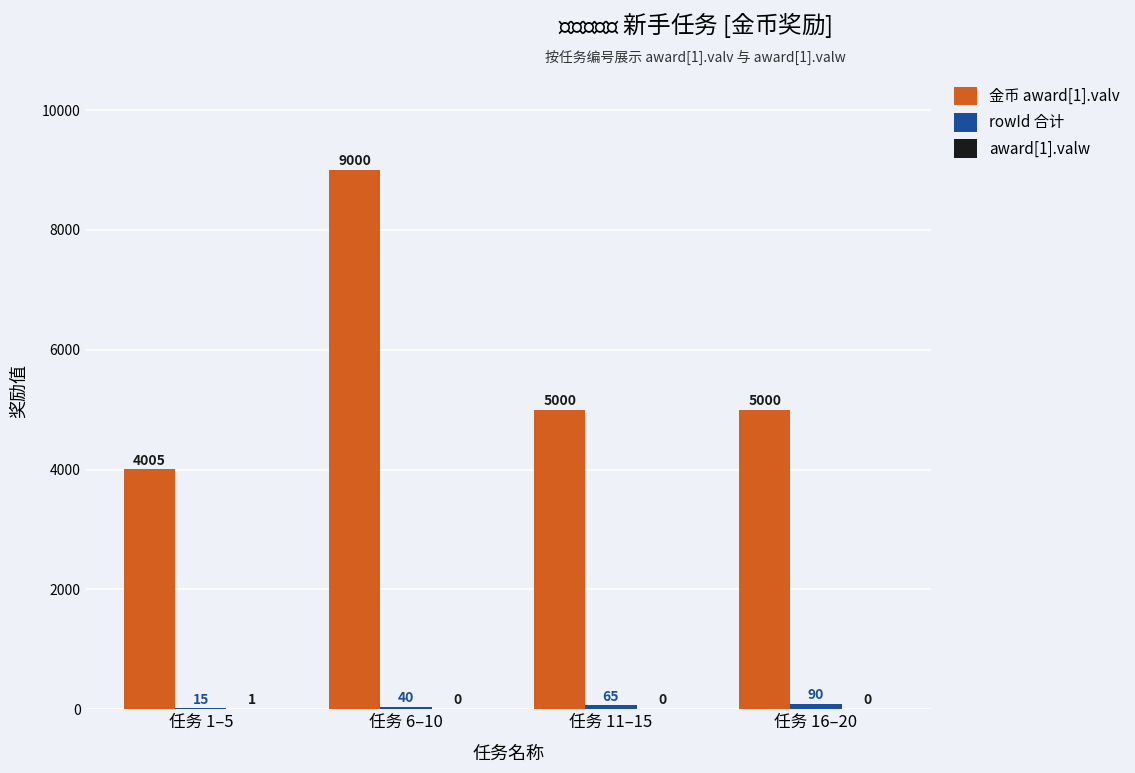

What is the spread (max minus min) of values at 任务 16–20?

5000